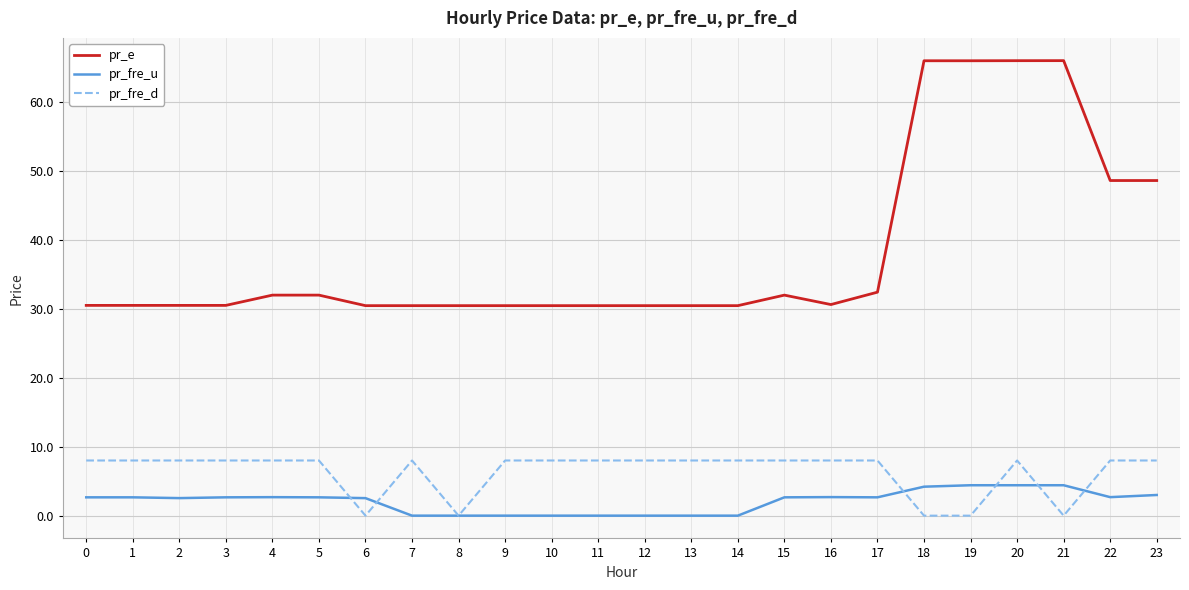

Which series has the widest spread of values?

pr_e